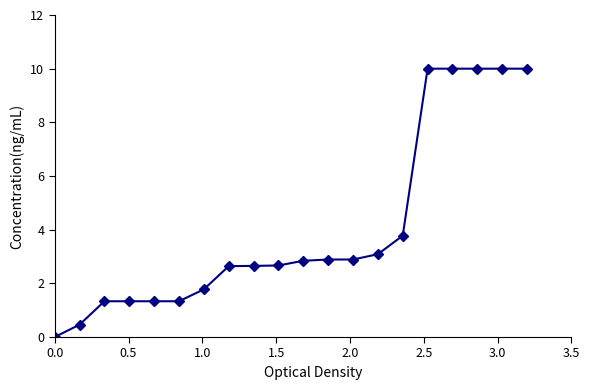

What is the difference between the maximum and minimum values?

10.0